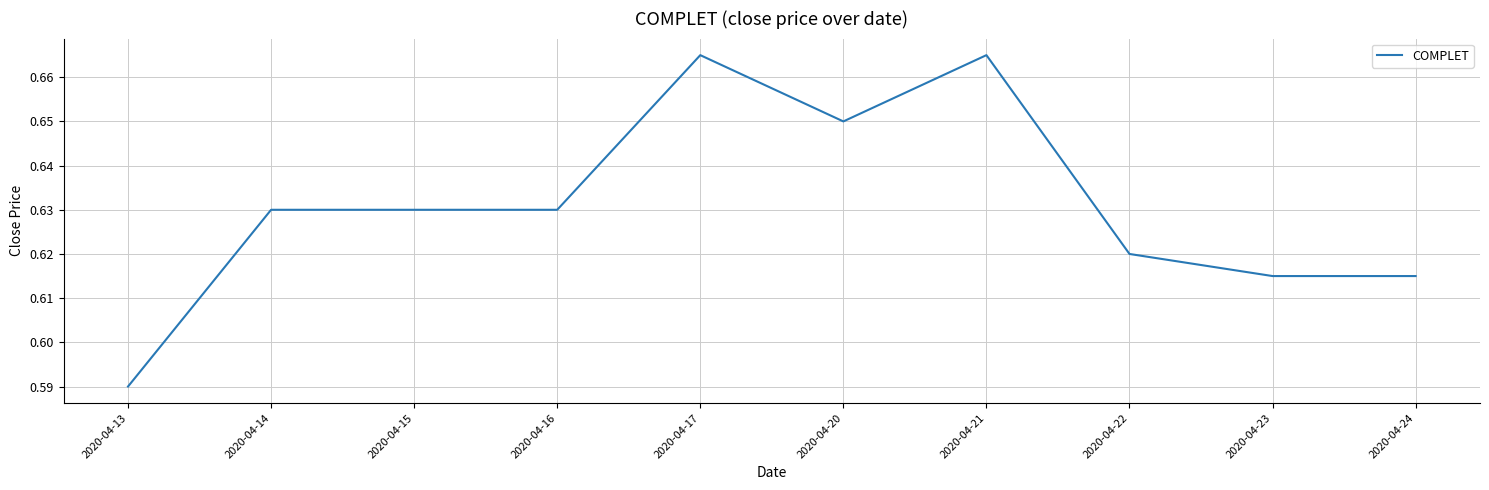

Which has a higher value, 2020-04-16 or 2020-04-23?

2020-04-16